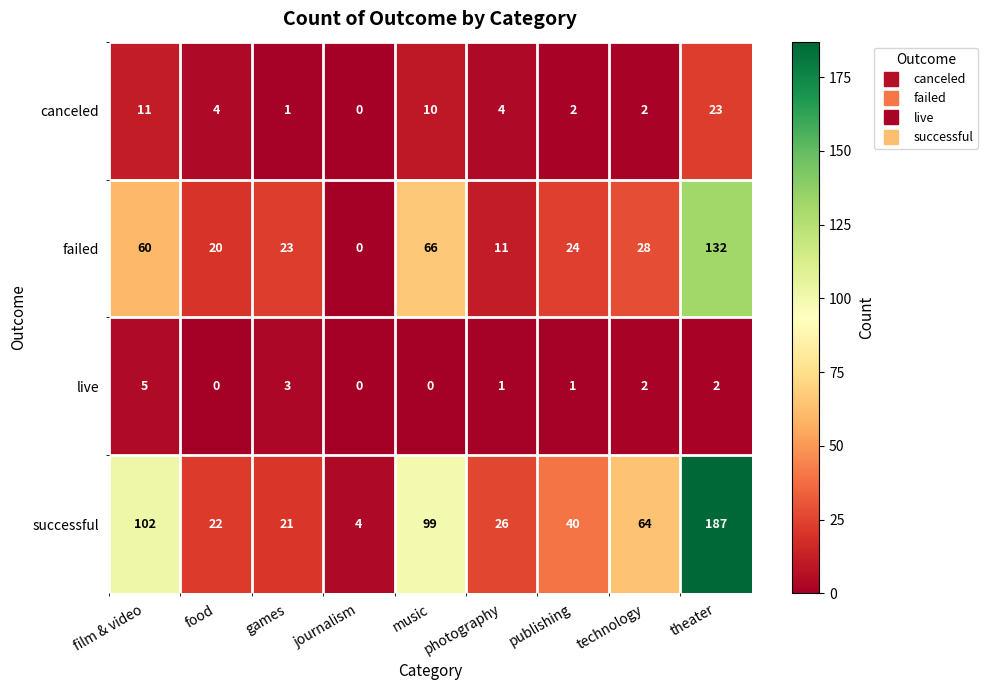

How many positive values does the canceled series have?

8